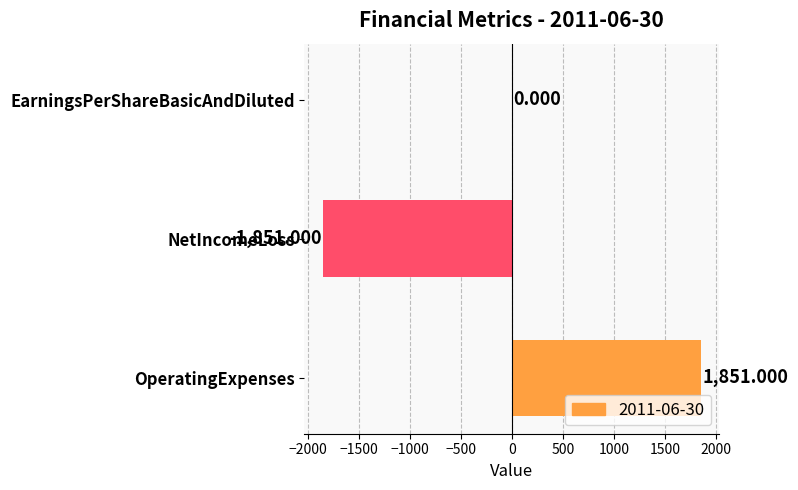

At which label is the value closest to 0?

EarningsPerShareBasicAndDiluted